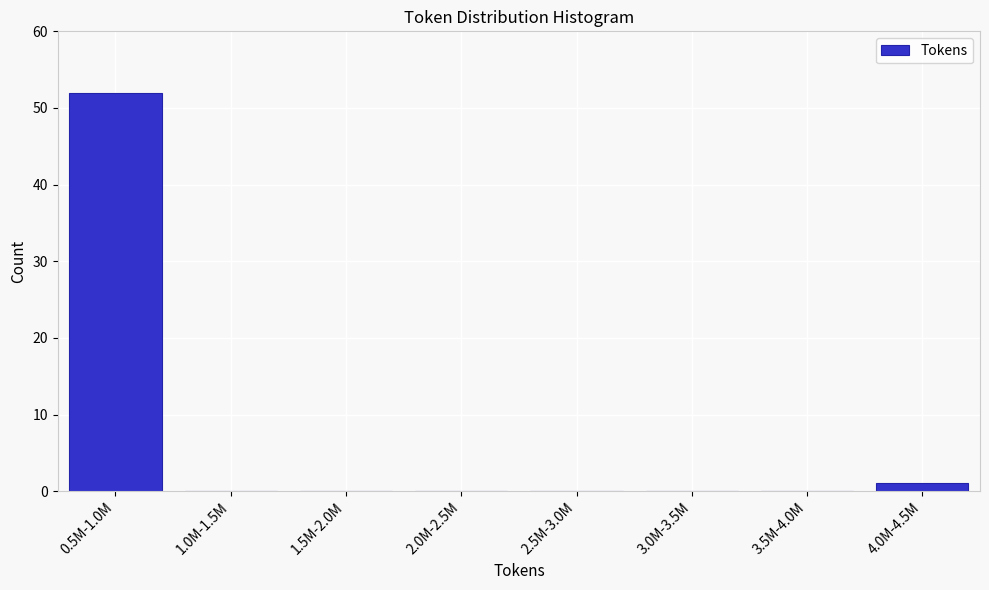

Reading left to right, what are all the values shown in this chart?

0.5M-1.0M=52	1.0M-1.5M=0	1.5M-2.0M=0	2.0M-2.5M=0	2.5M-3.0M=0	3.0M-3.5M=0	3.5M-4.0M=0	4.0M-4.5M=1